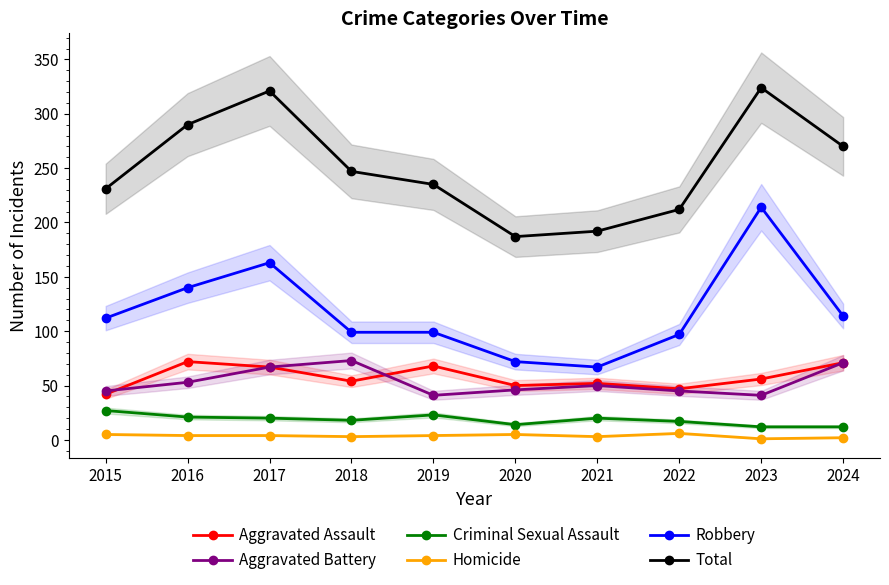

Between 2017 and 2022, which series saw the biggest shift?

Total